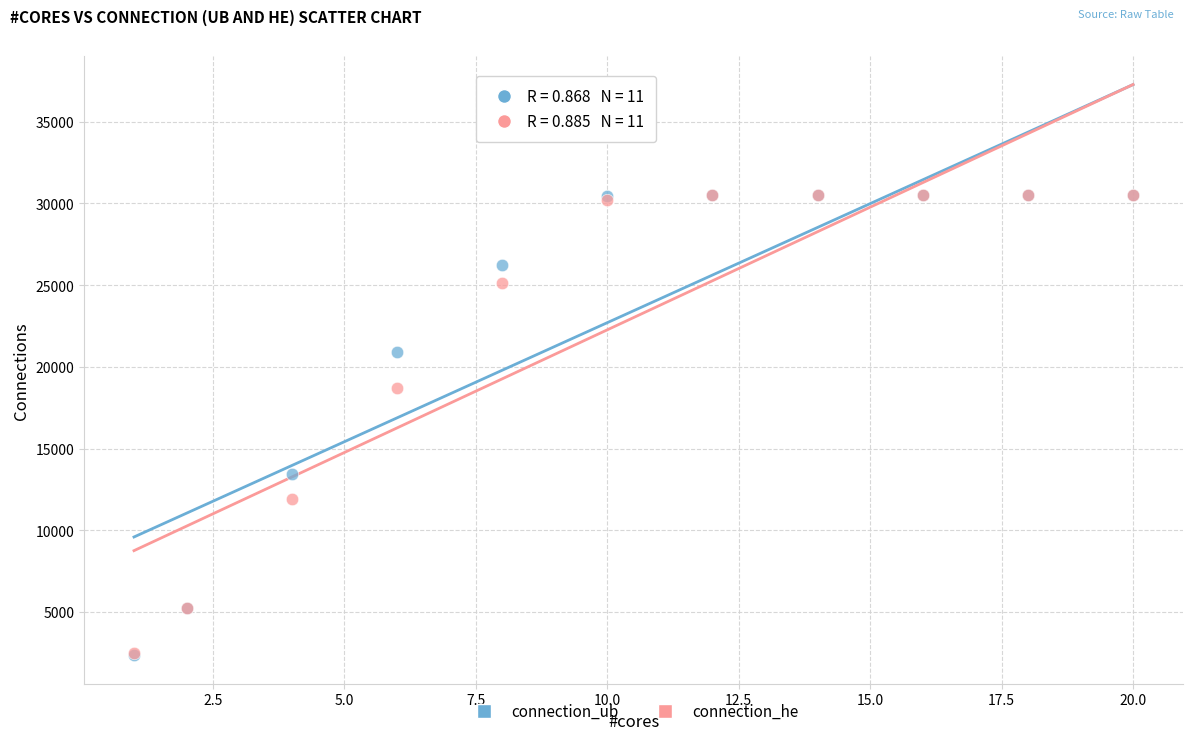

Which series has the largest Y range (max minus min)?

connection_ub